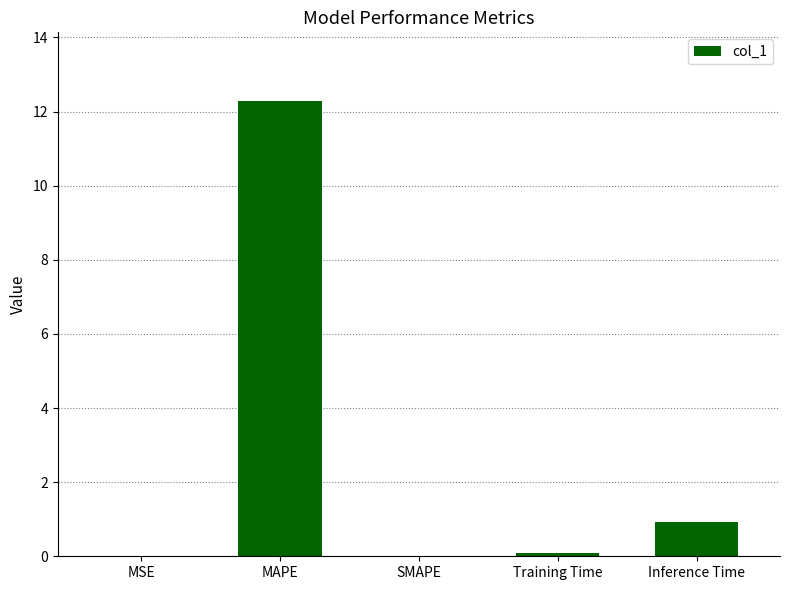

The value at Inference Time is 1.4. True or false?

False